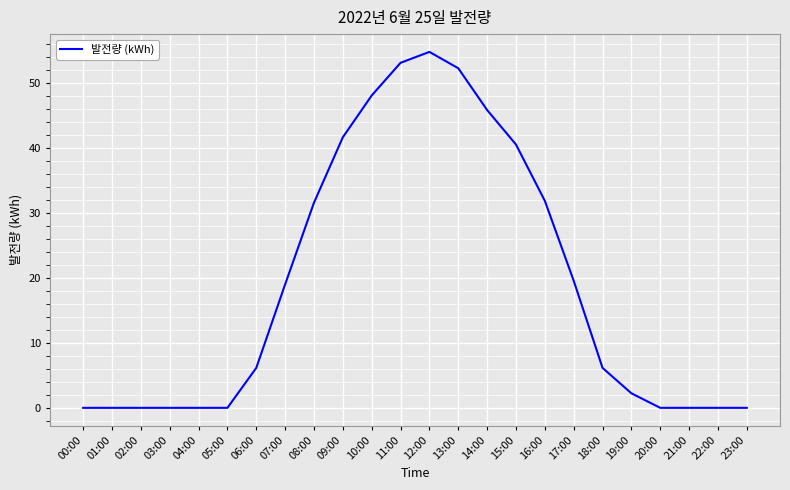

What is the greatest value displayed?

54.8